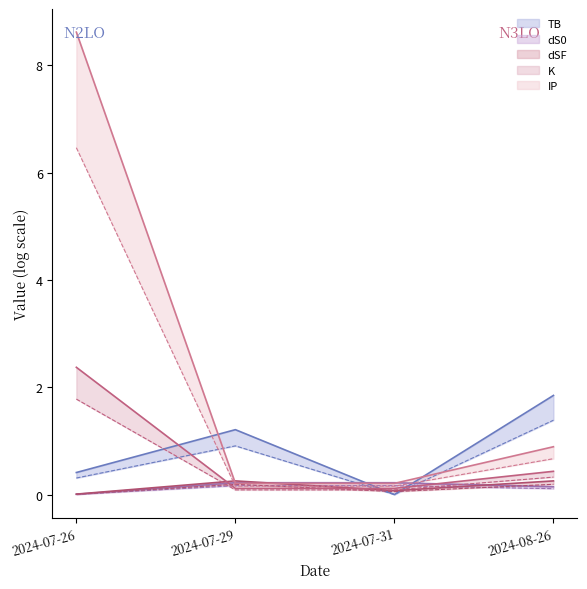

Count the number of categories in the chart.

4